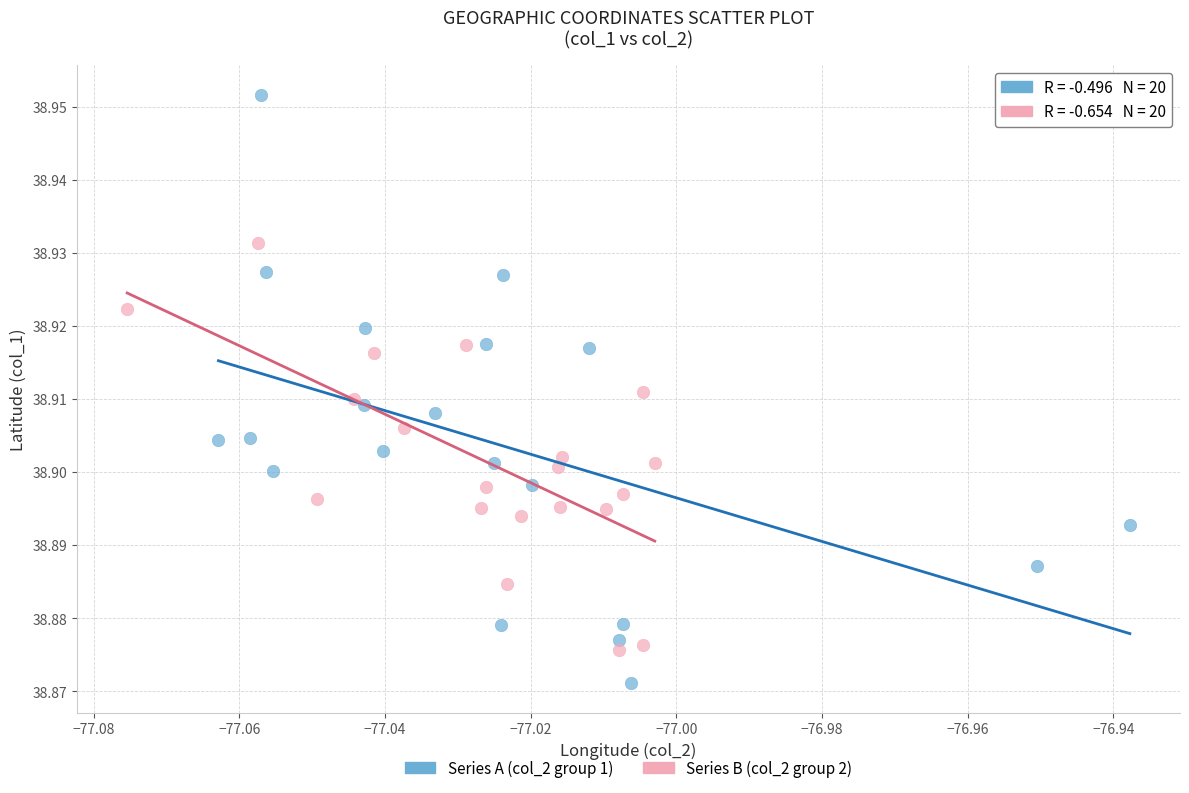

Which series reaches the maximum Y coordinate?

Series A (col_2 group 1)